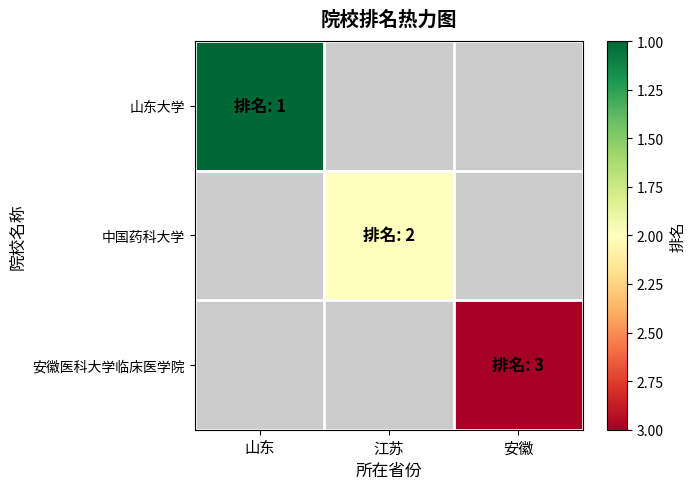

At which label does 山东大学 reach its minimum?

山东